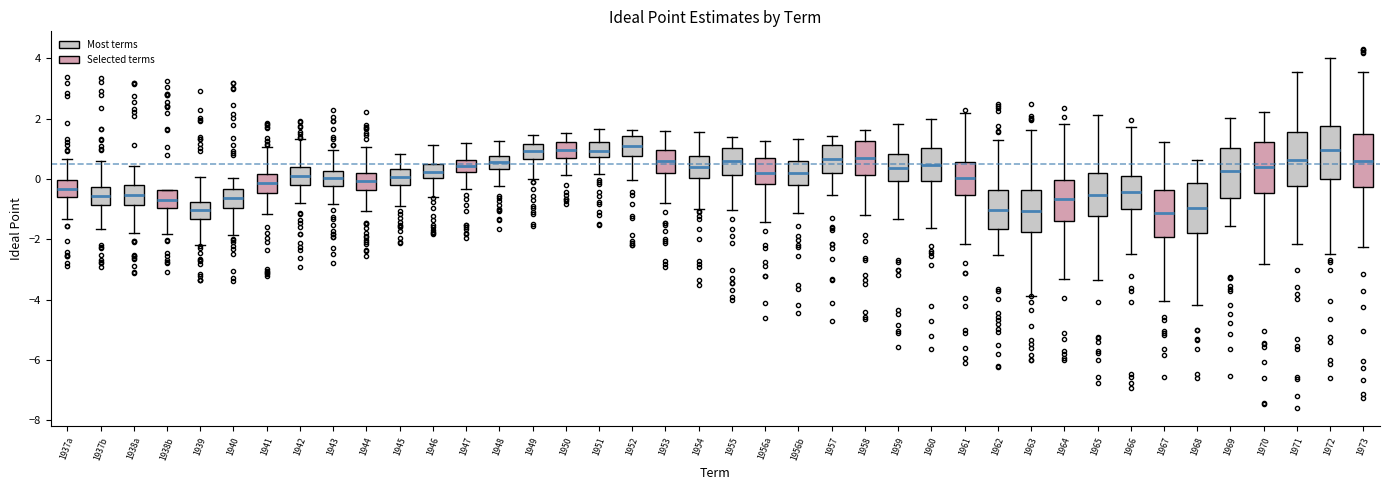

Reading left to right, transcribe this box plot: for each box, give where its median line is, the range the box spans, and where its two whiskers end, as read against the y-axis. The values are not printed on the chart, so give them approximately, as read against the axis.

1937a: median -0.4, box -0.6 to 0.0, whiskers -1.4 to 0.6
1937b: median -0.6, box -0.8 to -0.2, whiskers -1.6 to 0.6
1938a: median -0.6, box -0.8 to -0.2, whiskers -1.8 to 0.4
1938b: median -0.6, box -1.0 to -0.4, whiskers -1.8 to -0.4
1939: median -1.0, box -1.4 to -0.8, whiskers -2.2 to 0.0
1940: median -0.6, box -1.0 to -0.4, whiskers -1.8 to 0.0
1941: median -0.2, box -0.4 to 0.2, whiskers -1.2 to 1.0
1942: median 0.0, box -0.2 to 0.4, whiskers -0.8 to 1.4
1943: median 0.0, box -0.2 to 0.2, whiskers -0.8 to 1.0
1944: median 0.0, box -0.4 to 0.2, whiskers -1.0 to 1.0
1945: median 0.0, box -0.2 to 0.4, whiskers -0.8 to 0.8
1946: median 0.2, box 0.0 to 0.4, whiskers -0.6 to 1.2
1947: median 0.4, box 0.2 to 0.6, whiskers -0.4 to 1.2
1948: median 0.6, box 0.4 to 0.8, whiskers -0.2 to 1.2
1949: median 1.0, box 0.6 to 1.2, whiskers 0.0 to 1.4
1950: median 1.0, box 0.6 to 1.2, whiskers 0.2 to 1.6
1951: median 1.0, box 0.8 to 1.2, whiskers 0.2 to 1.6
1952: median 1.0, box 0.8 to 1.4, whiskers 0.0 to 1.6
1953: median 0.6, box 0.2 to 1.0, whiskers -0.8 to 1.6
1954: median 0.4, box 0.0 to 0.8, whiskers -1.0 to 1.6
1955: median 0.6, box 0.2 to 1.0, whiskers -1.0 to 1.4
1956a: median 0.2, box -0.2 to 0.6, whiskers -1.4 to 1.2
1956b: median 0.2, box -0.2 to 0.6, whiskers -1.2 to 1.4
1957: median 0.6, box 0.2 to 1.2, whiskers -0.6 to 1.4
1958: median 0.6, box 0.2 to 1.2, whiskers -1.2 to 1.6
1959: median 0.4, box 0.0 to 0.8, whiskers -1.4 to 1.8
1960: median 0.4, box 0.0 to 1.0, whiskers -1.6 to 2.0
1961: median 0.0, box -0.6 to 0.6, whiskers -2.2 to 2.2
1962: median -1.0, box -1.6 to -0.4, whiskers -2.6 to 1.2
1963: median -1.0, box -1.8 to -0.4, whiskers -3.8 to 1.6
1964: median -0.6, box -1.4 to 0.0, whiskers -3.4 to 1.8
1965: median -0.6, box -1.2 to 0.2, whiskers -3.4 to 2.2
1966: median -0.4, box -1.0 to 0.2, whiskers -2.4 to 1.8
1967: median -1.2, box -2.0 to -0.4, whiskers -4.0 to 1.2
1968: median -1.0, box -1.8 to -0.2, whiskers -4.2 to 0.6
1969: median 0.2, box -0.6 to 1.0, whiskers -1.6 to 2.0
1970: median 0.4, box -0.4 to 1.2, whiskers -2.8 to 2.2
1971: median 0.6, box -0.2 to 1.6, whiskers -2.2 to 3.6
1972: median 1.0, box 0.0 to 1.8, whiskers -2.4 to 4.0
1973: median 0.6, box -0.2 to 1.4, whiskers -2.2 to 3.6